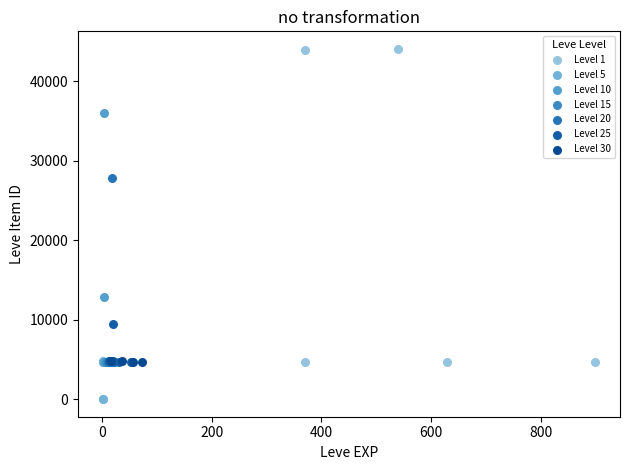

Which series contains the highest Y value?

Level 1